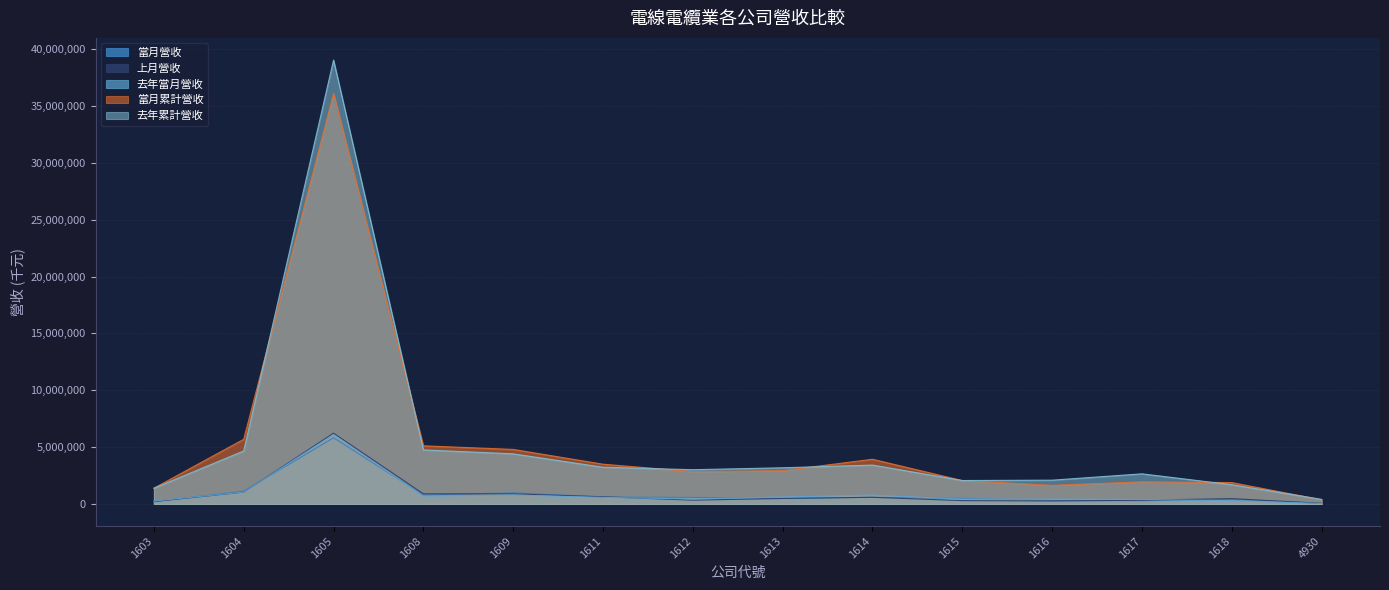

True or false: 當月累計營收 and 去年當月營收 cross at least once.

False